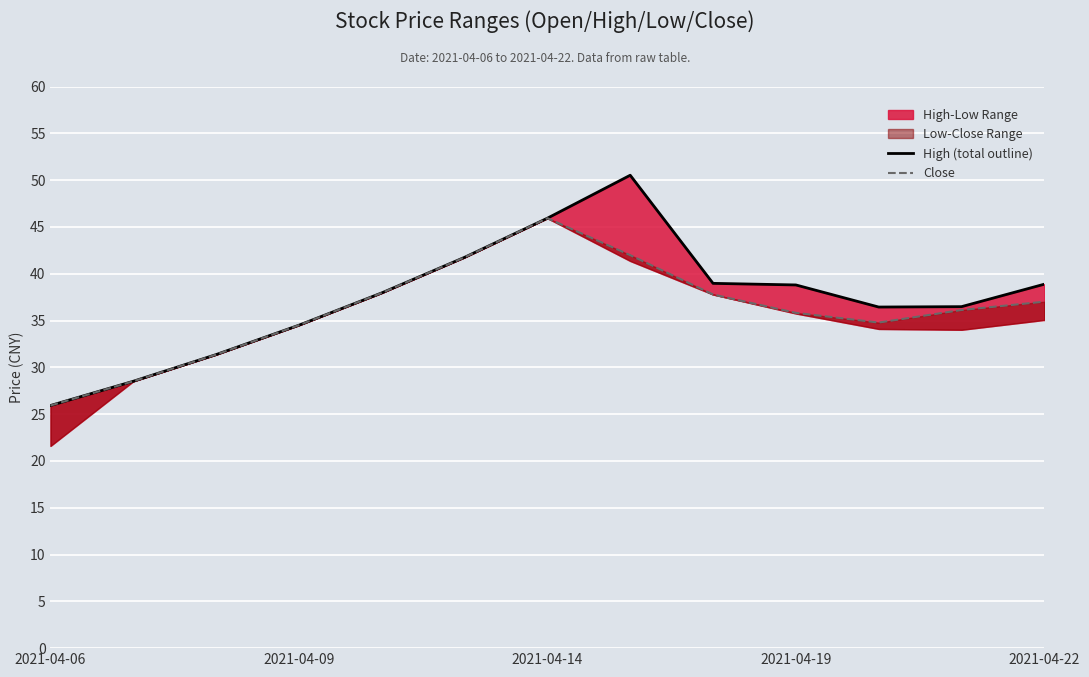

What is the value of the Close point at the 6th from the left?

41.8